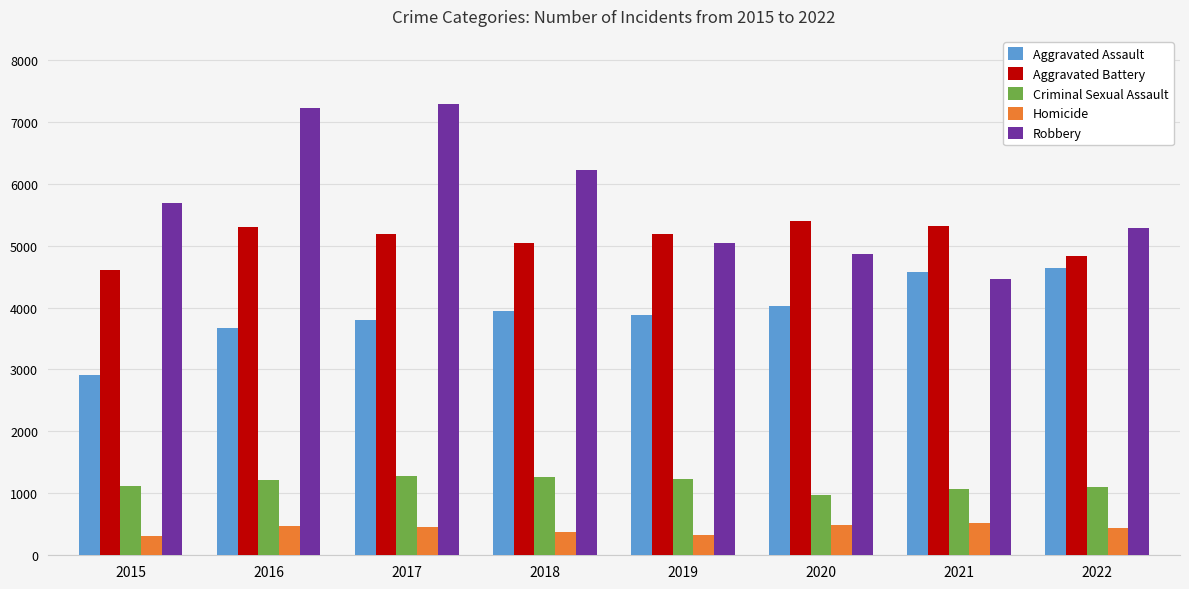

Are the bars grouped side by side (vs. stacked)?

Yes